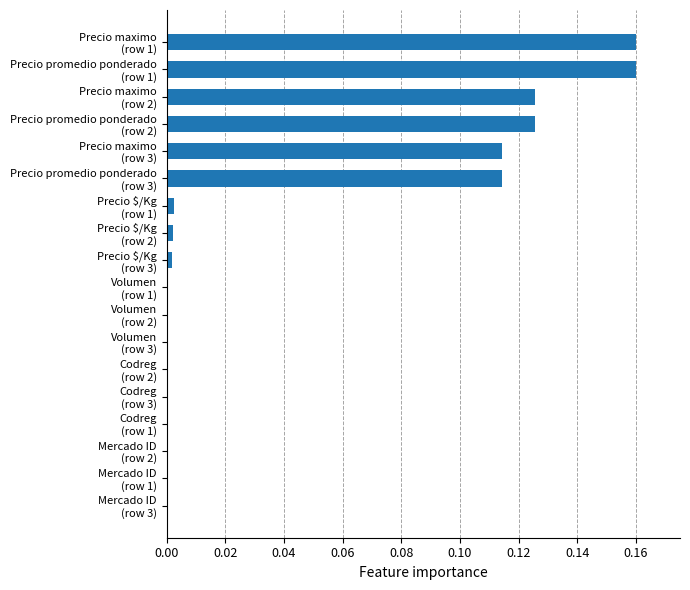

What is the sum of all values?

0.8